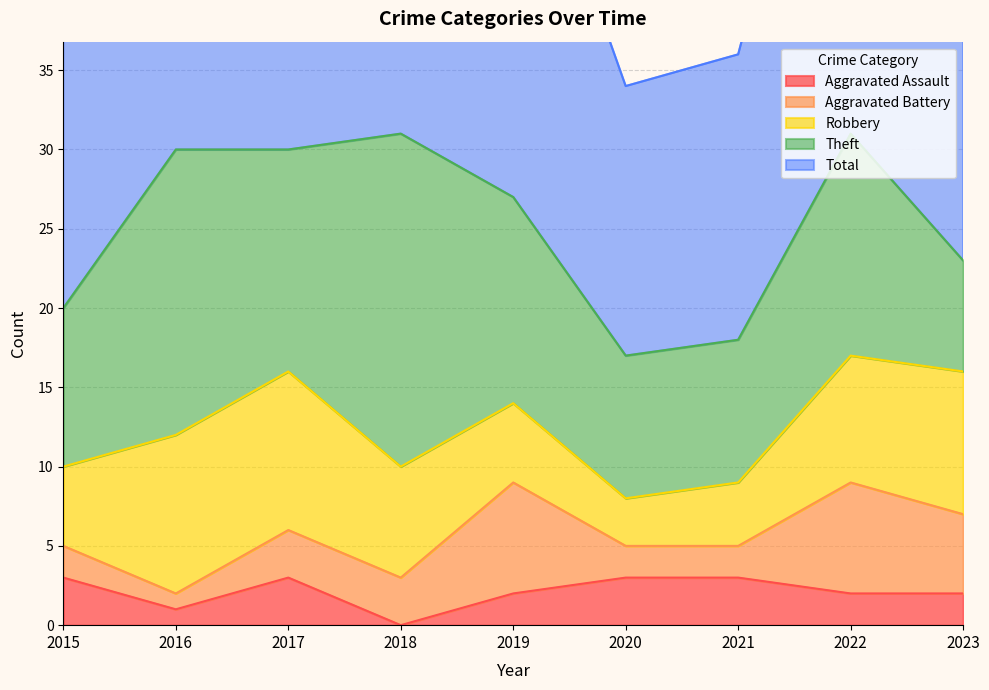

List the series in order of their peak value, highest first.

Total, Theft, Robbery, Aggravated Battery, Aggravated Assault